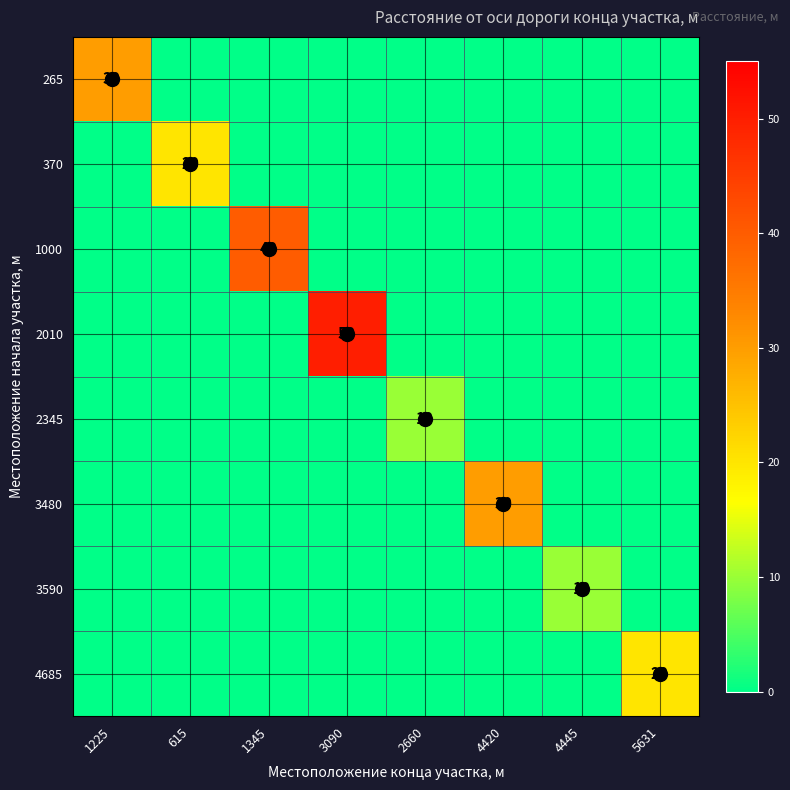

At which label is 3590 closest to 5?

1225